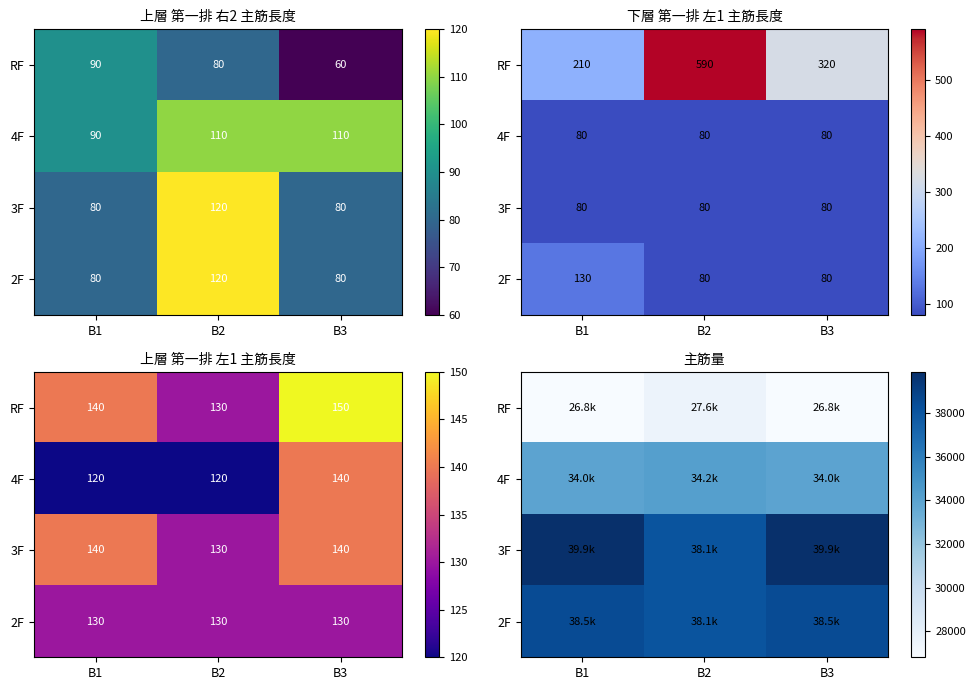

At which category is the sum across all series the highest?

B1